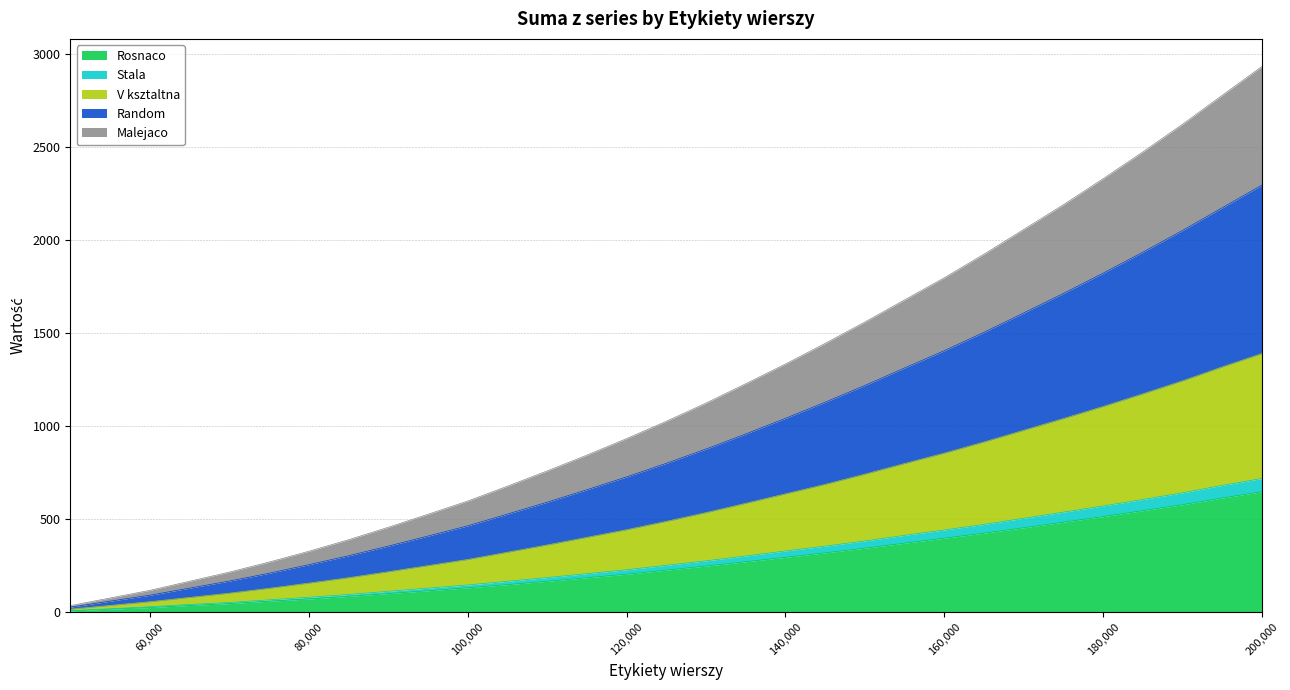

What is the sum of the Rosnaco values at 145000 and 105000?

469